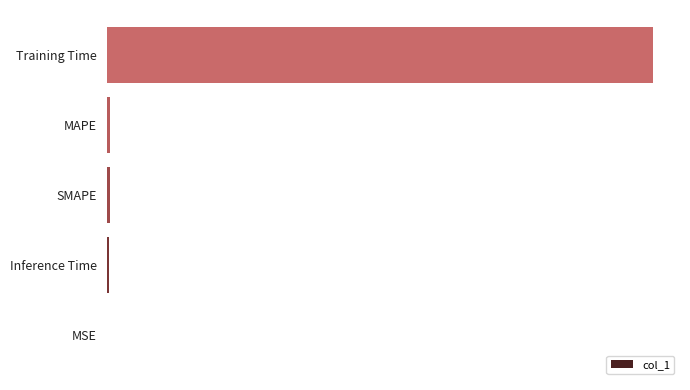

Are the bars horizontal?

Yes